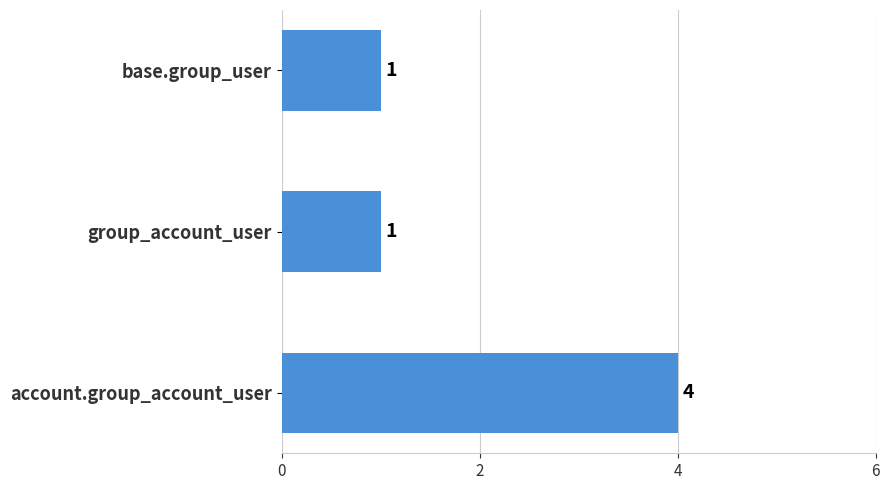

What is the sum of all values?

6